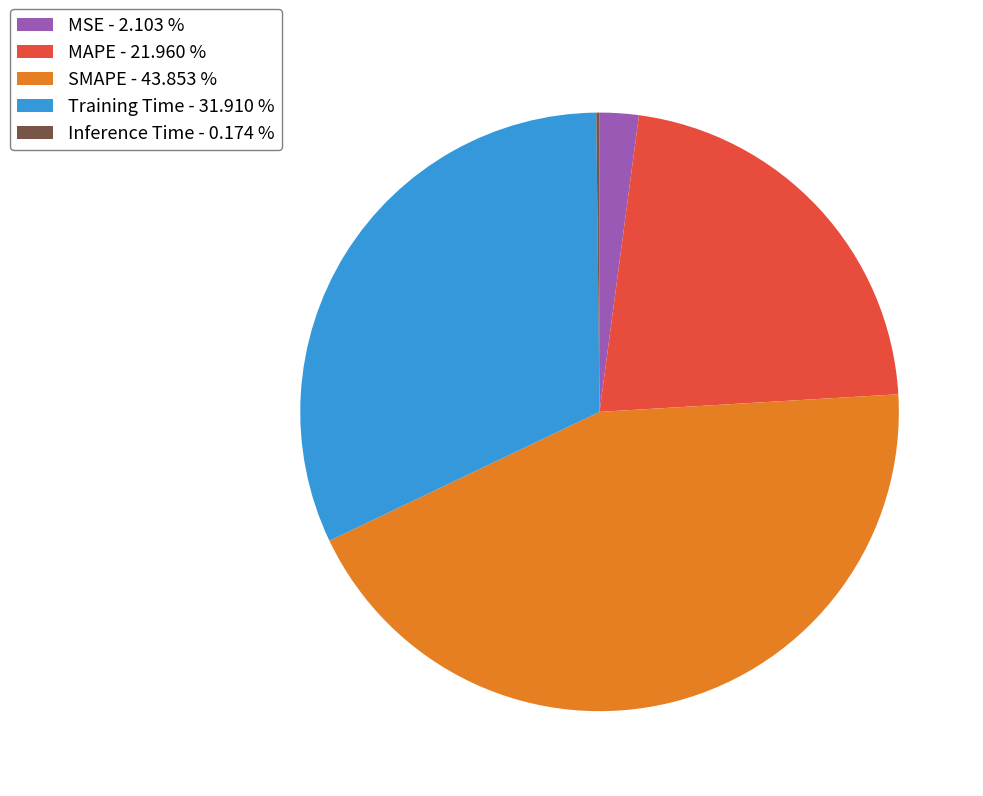

What is the ratio of the value at MAPE - 21.960 % to the value at Training Time - 31.910 %?

0.7